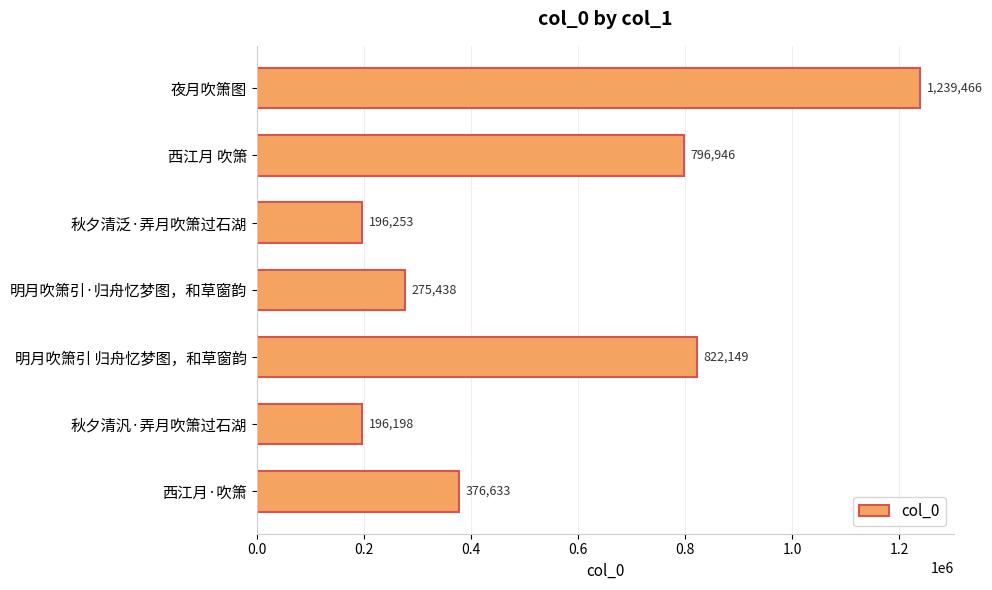

Reading bottom to top, transcribe all the data shown in this chart.

376633	196198	822149	275438	196253	796946	1239466